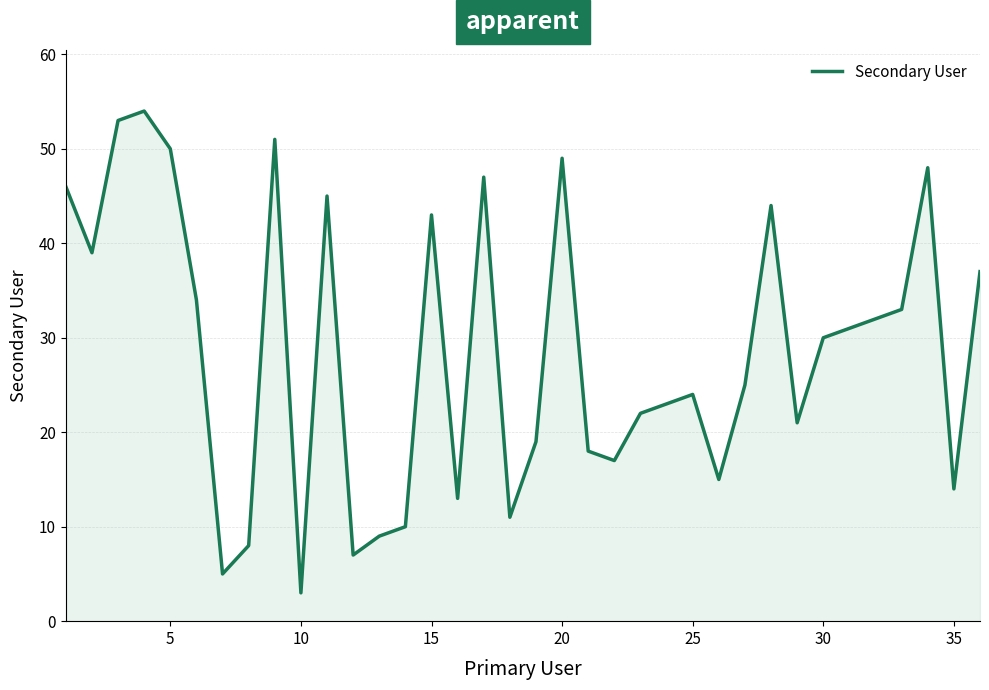

What is the smallest value displayed?

3